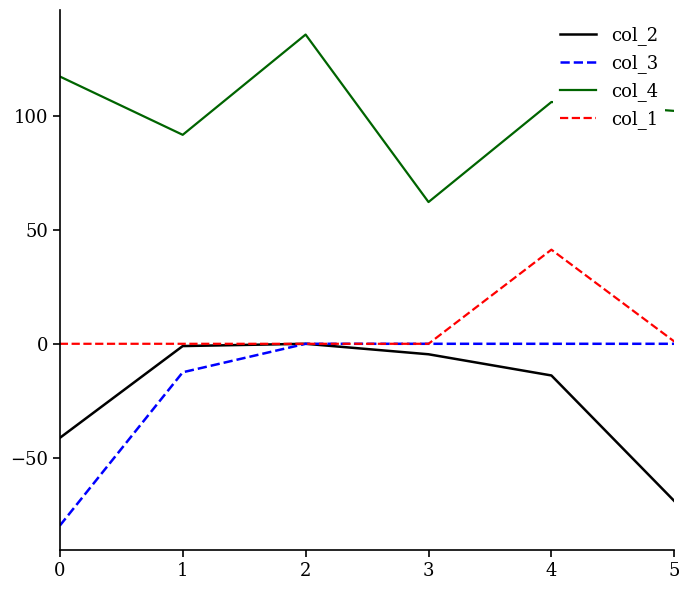

At how many categories does at least one series exceed 126?

1